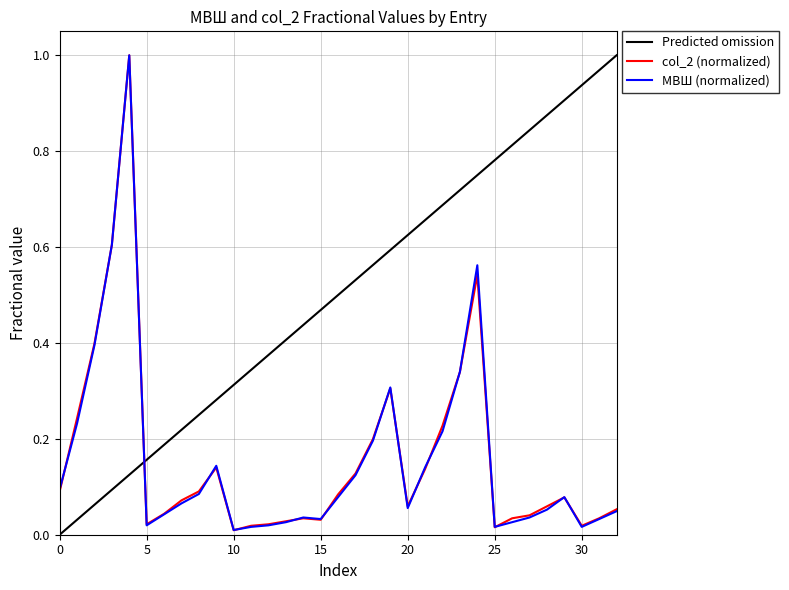

True or false: Predicted omission and МВШ (normalized) intersect in this chart.

True